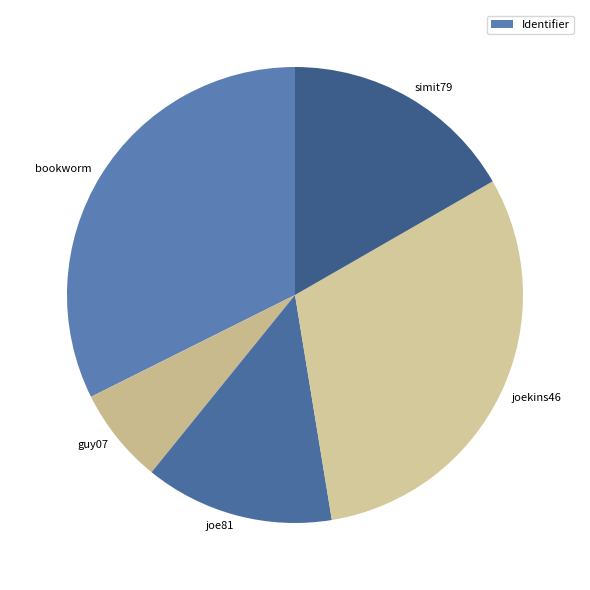

Which has a higher value, simit79 or guy07?

simit79